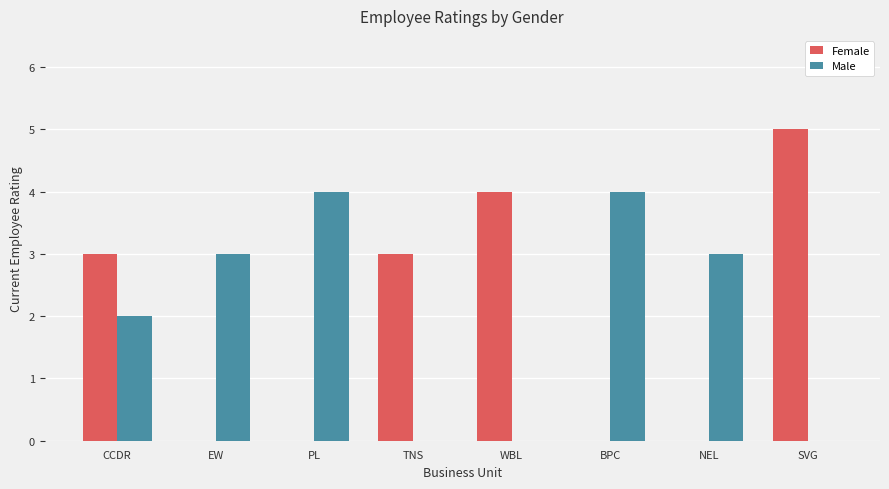

Between TNS and BPC, which series saw the biggest shift?

Male